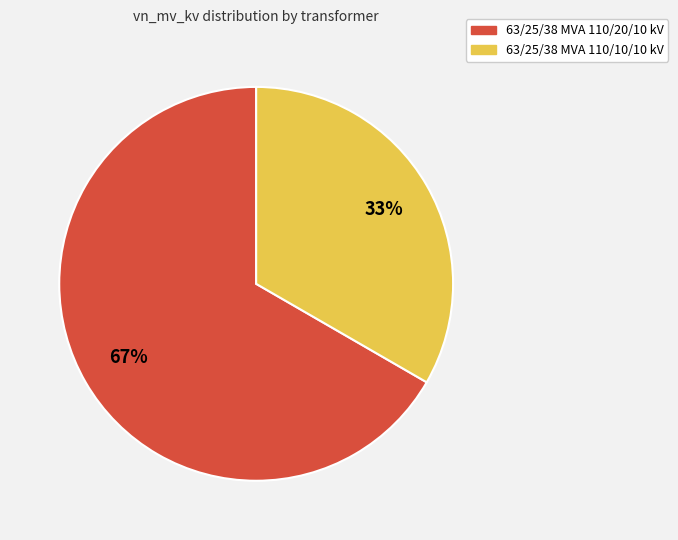

To the nearest percent, what portion does 63/25/38 MVA 110/10/10 kV represent?

33%